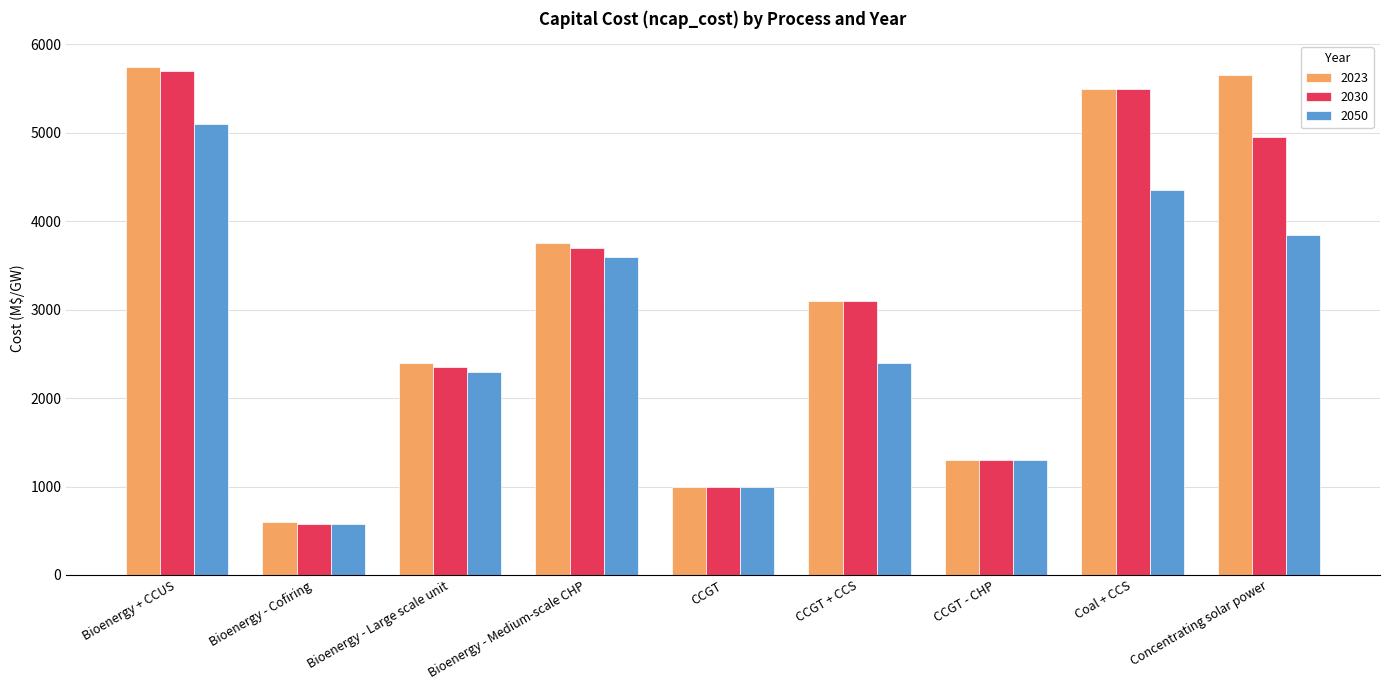

What is the sum of all 2030 values?

28175